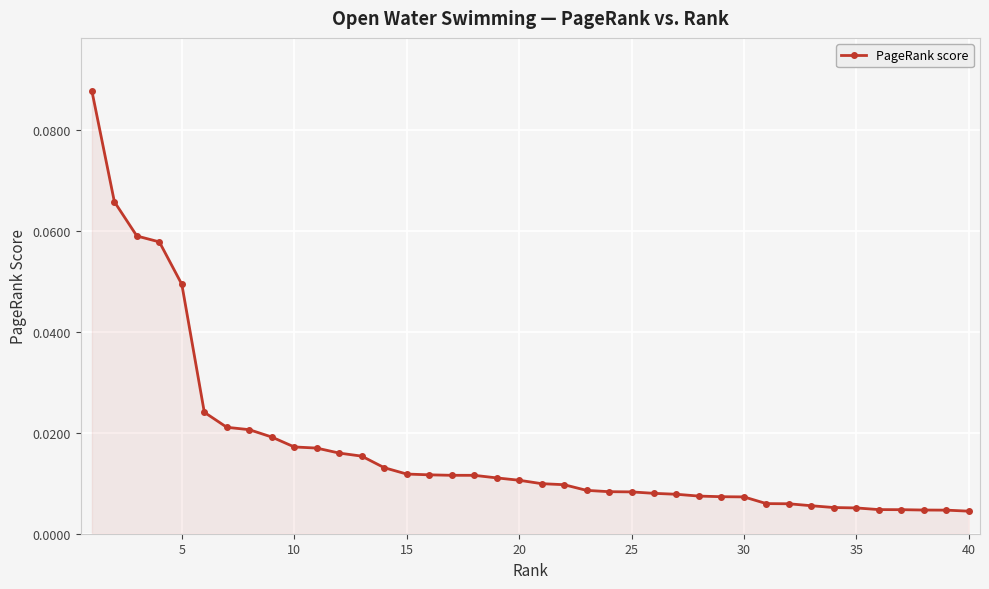

How many lines are shown in the chart?

1